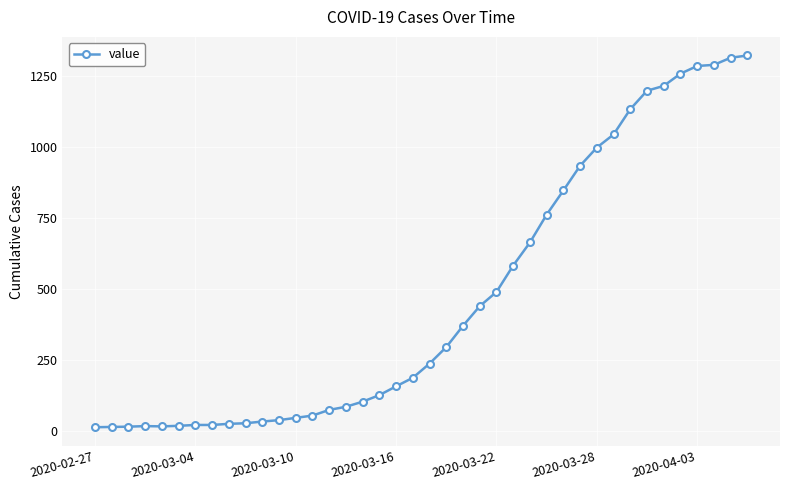

What is the greatest value displayed?

1322